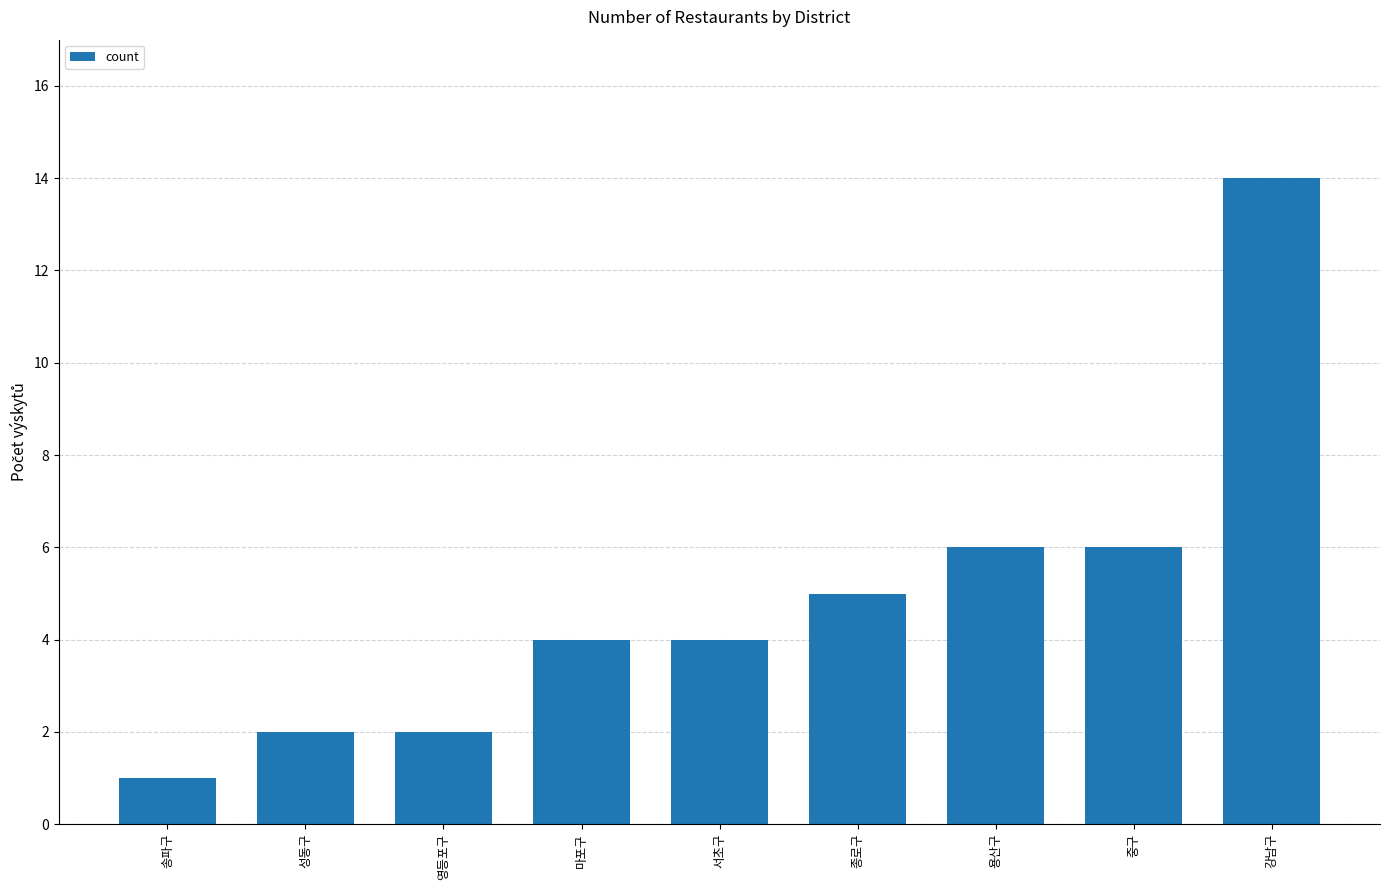

What is the label of the 4th bar from the right?

종로구